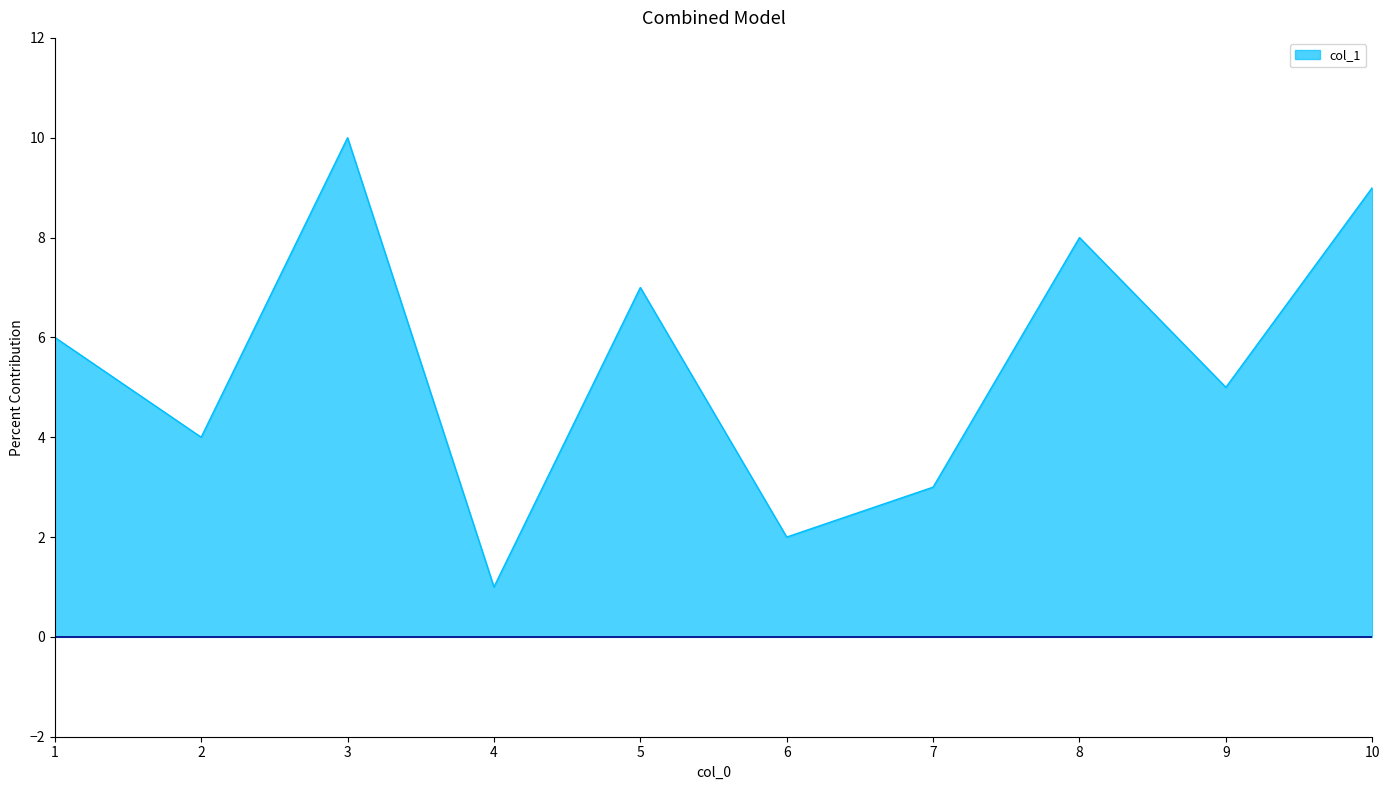

Does the chart have visible grid lines?

No